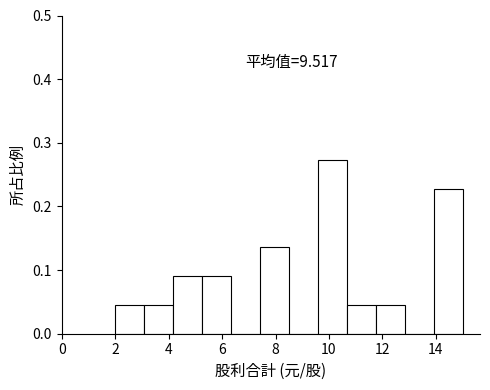

Which range on the x-axis has the tallest bar?

9.6 to 10.6